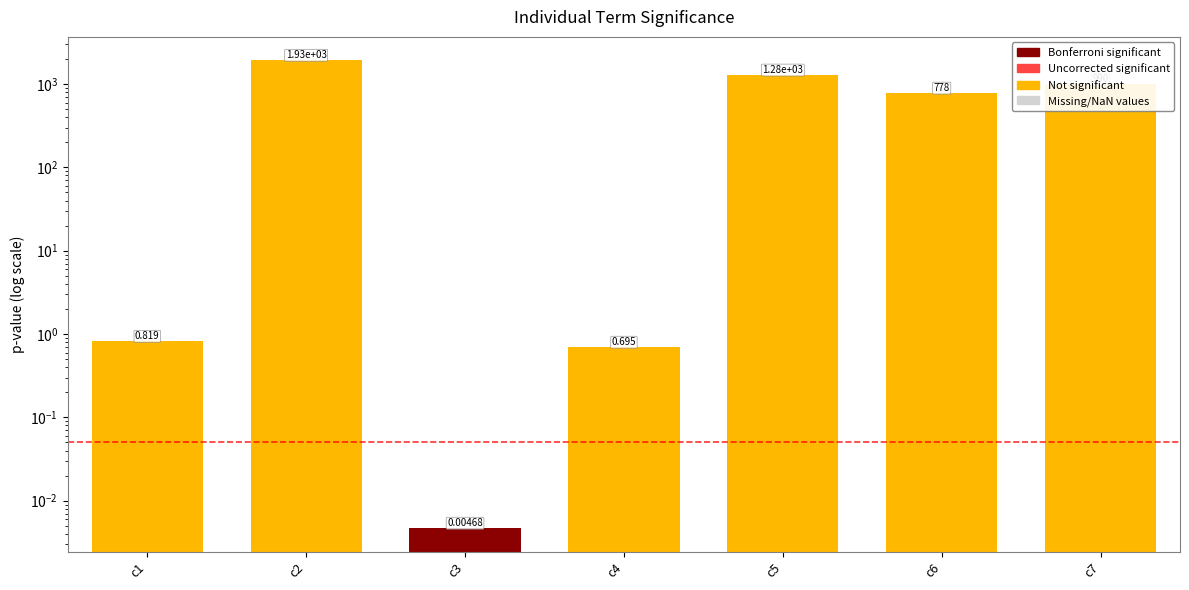

Rank the categories by value from lowest to highest.

c3, c4, c1, c6, c7, c5, c2